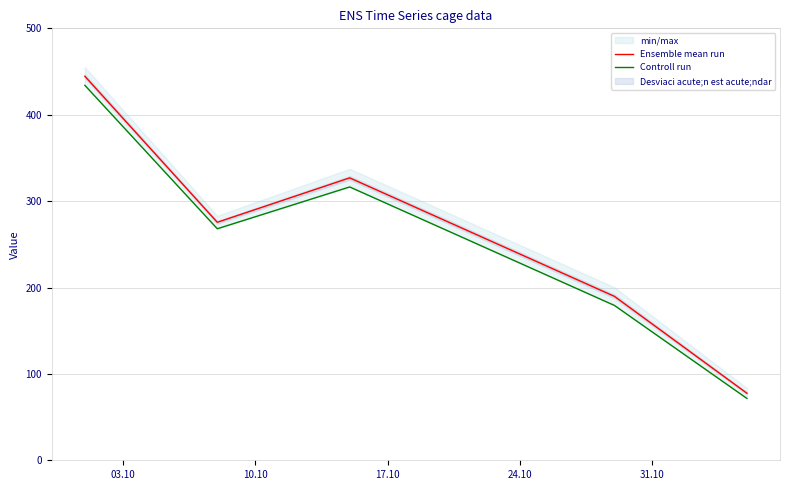

What is the minimum value for Ensemble mean run?

77.6